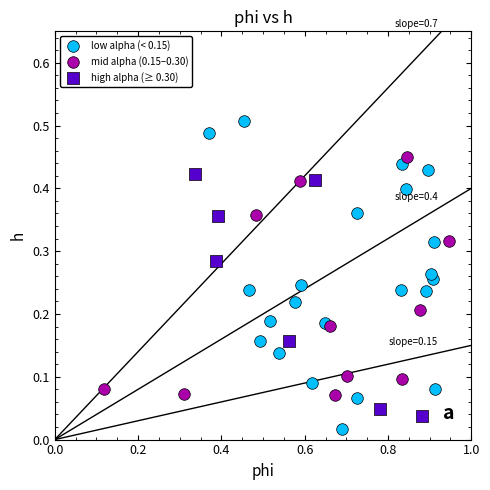

Which series reaches the maximum Y coordinate?

low alpha (< 0.15)